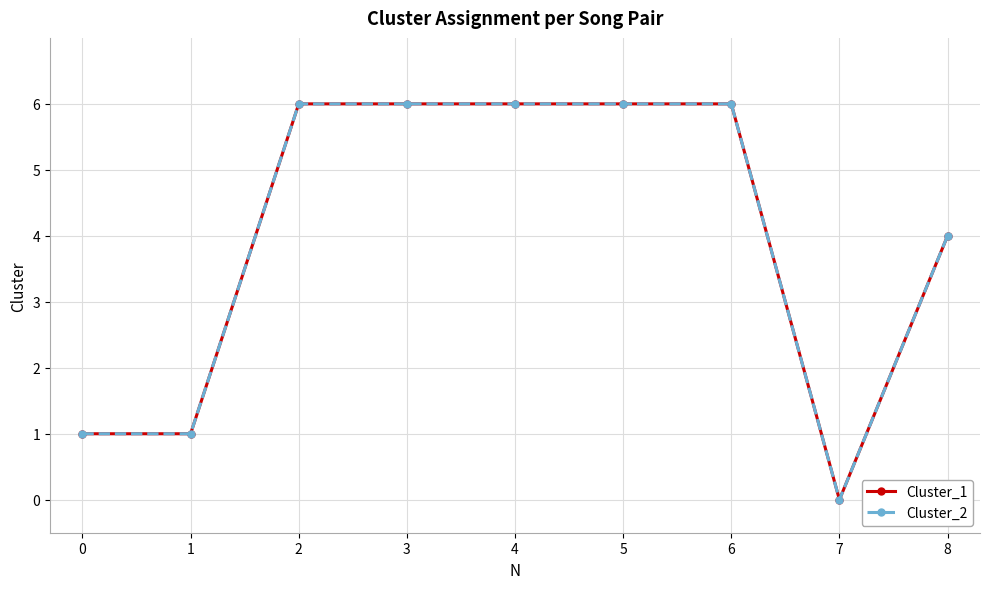

True or false: Cluster_2 and Cluster_1 cross at least once.

False